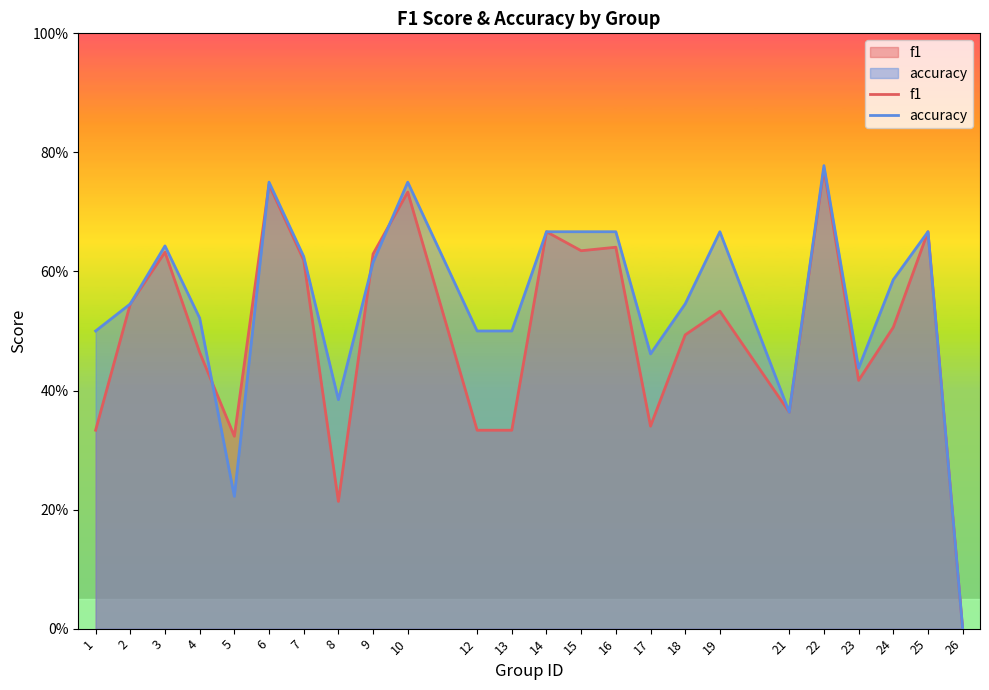

What is the highest value of the f1 series?

0.8